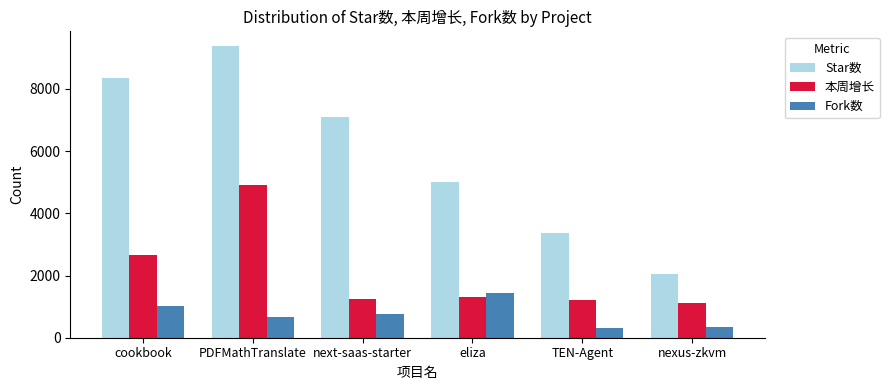

Which series has the largest total across all categories?

Star数